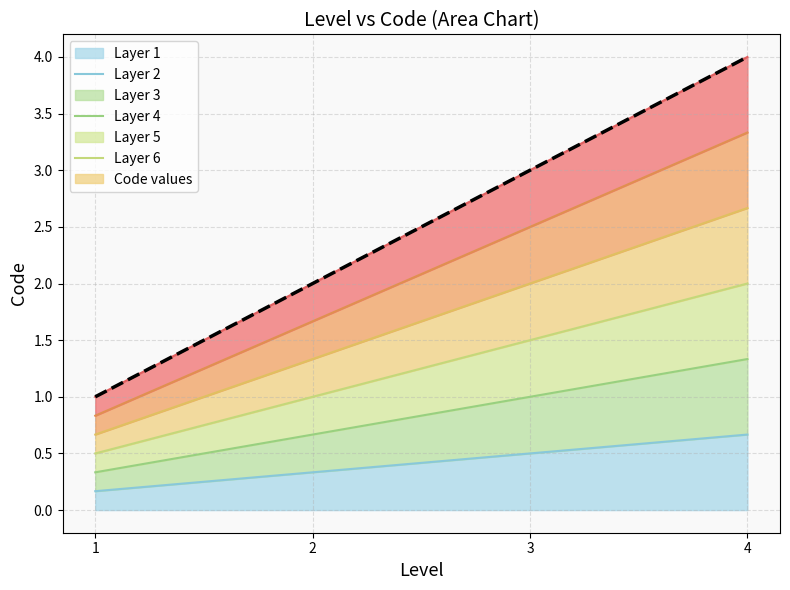

At which label does the data first exceed 3?

4